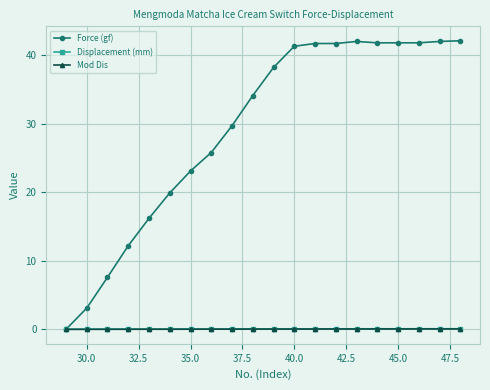

What is the highest value of the Force (gf) series?

42.1